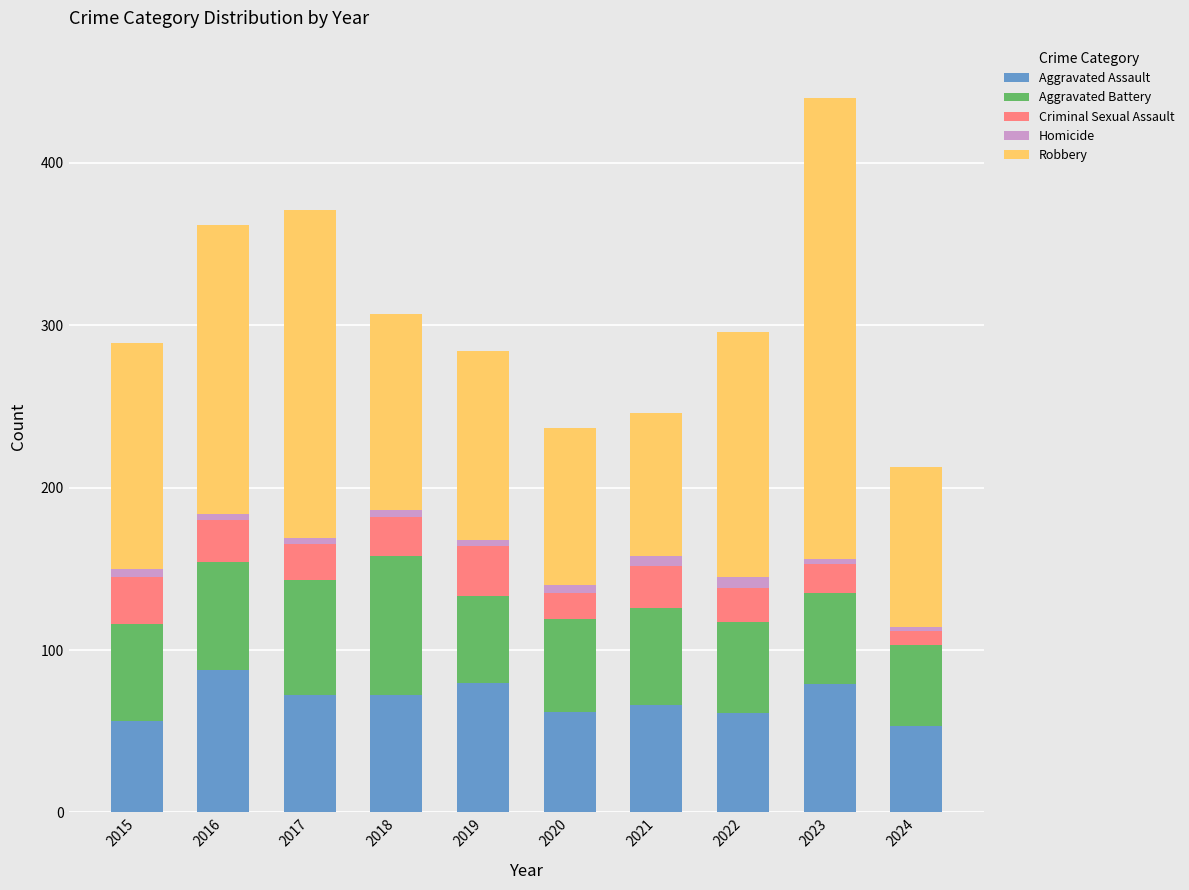

At which category is the sum across all series the highest?

2023